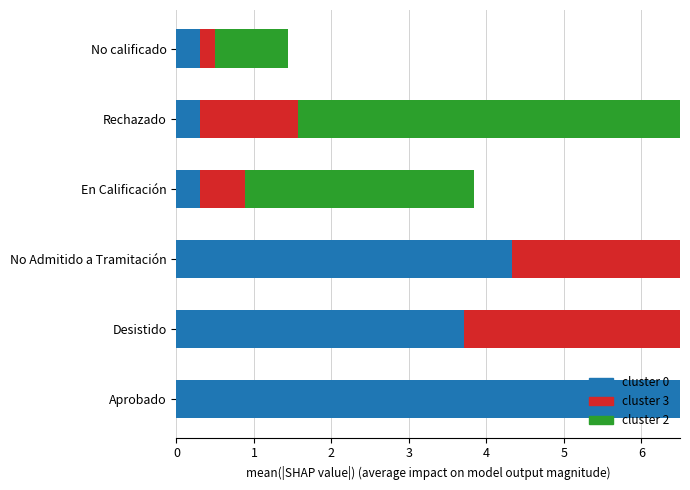

What is the minimum value shown in the chart?

0.2